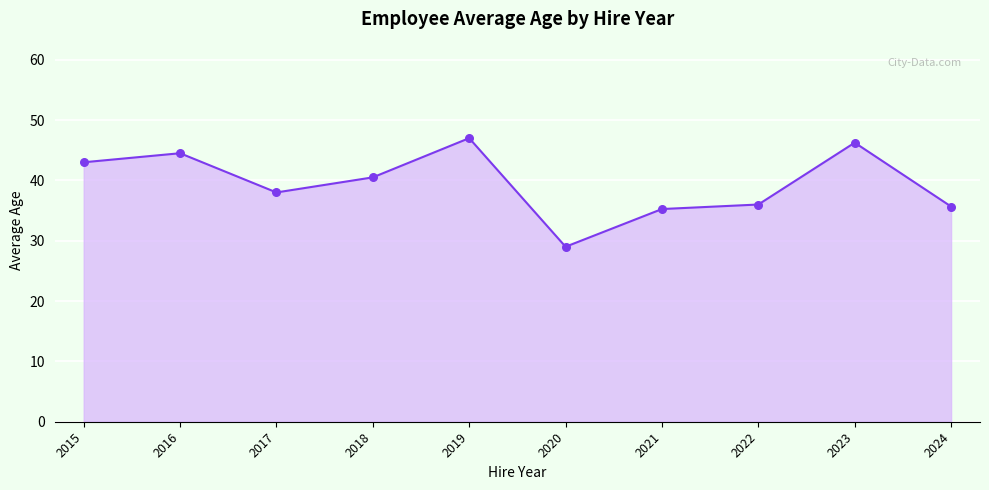

Approximately how many times larger is the value at 2022 compared to 2015?

0.8